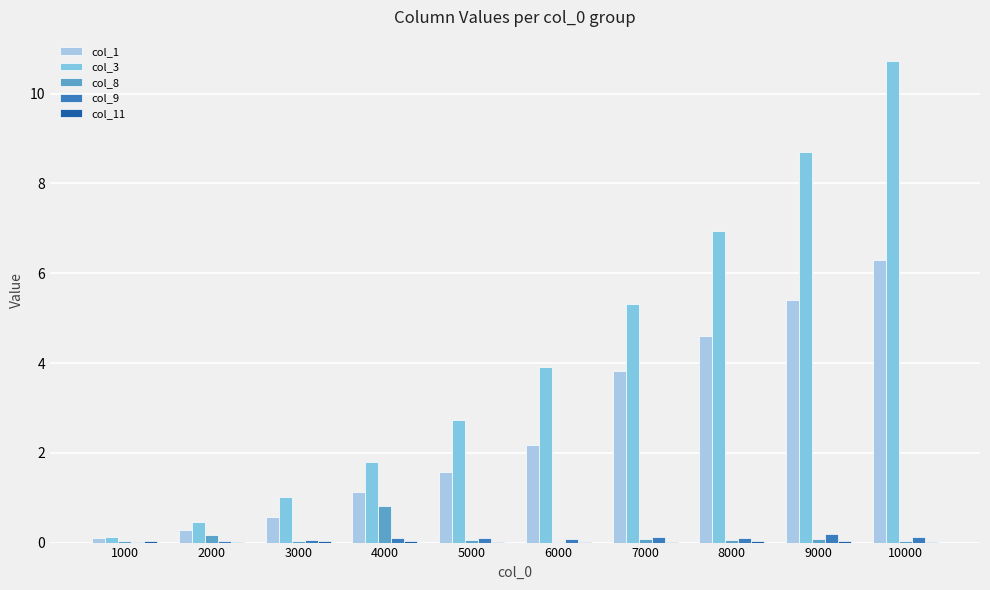

At which label is col_3 closest to 5?

7000